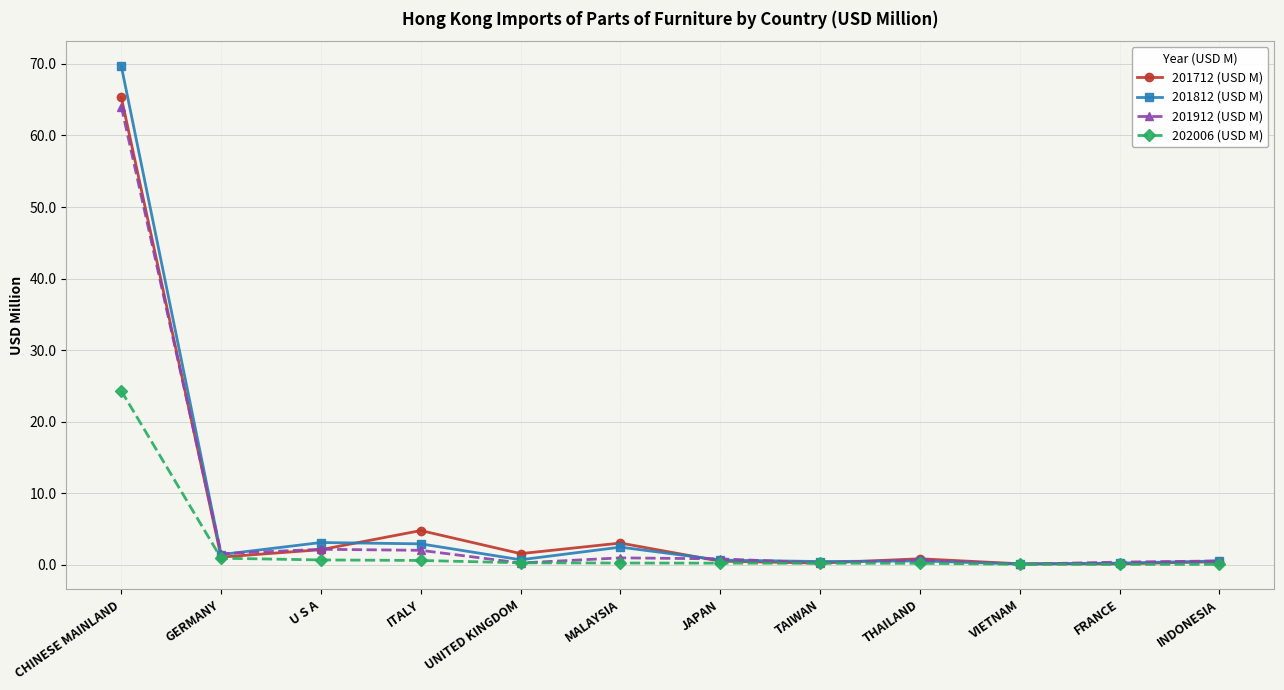

What is the greatest value displayed?

69.7